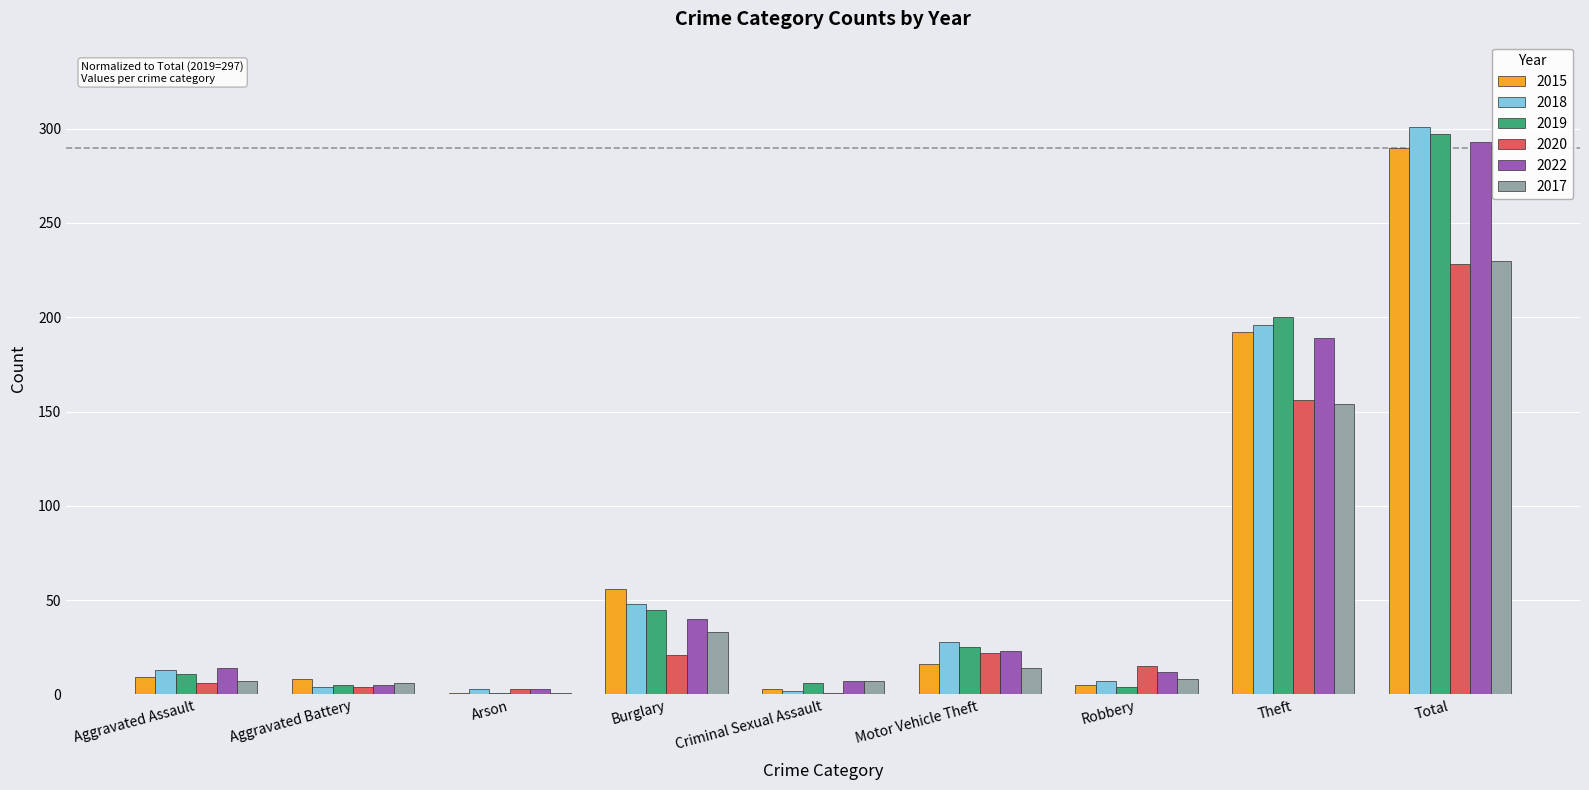

How many groups of bars are there?

9